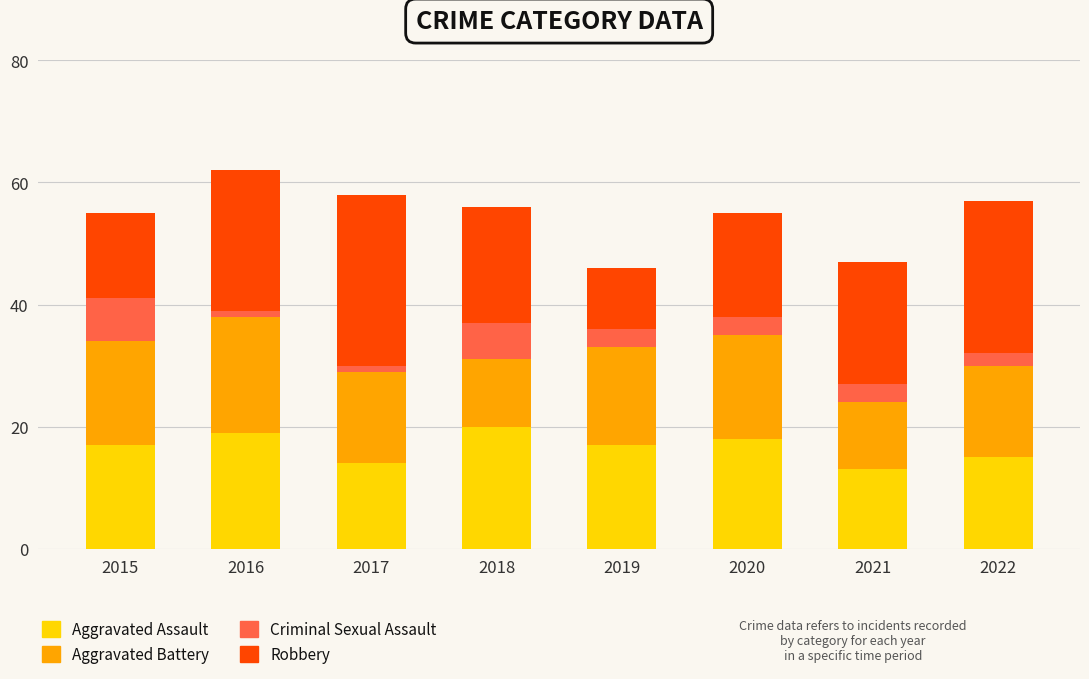

What is the lowest value of the Aggravated Assault series?

13